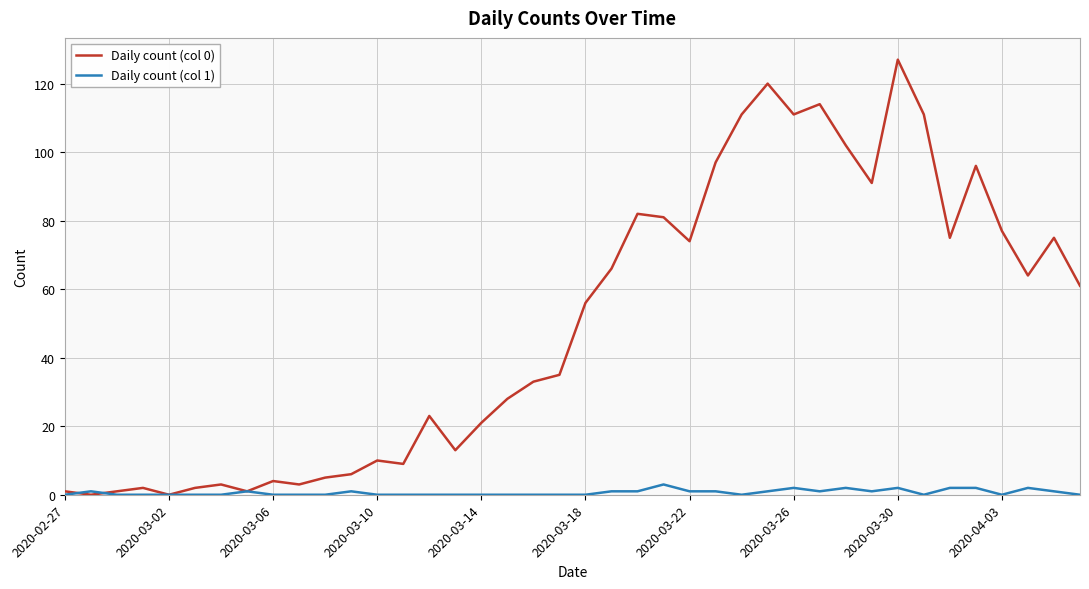

Which series has the largest total across all categories?

Daily count (col 0)